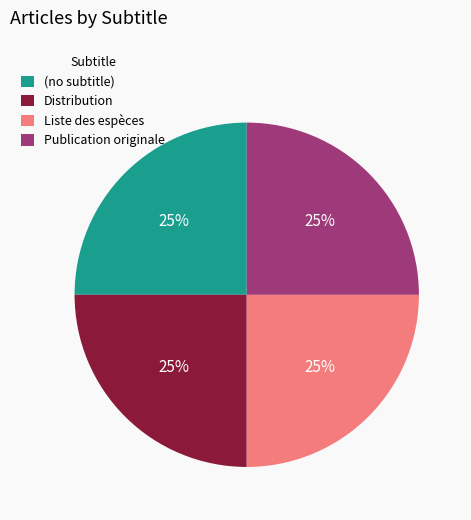

What is the ratio of the value at Liste des espèces to the value at (no subtitle)?

1.0